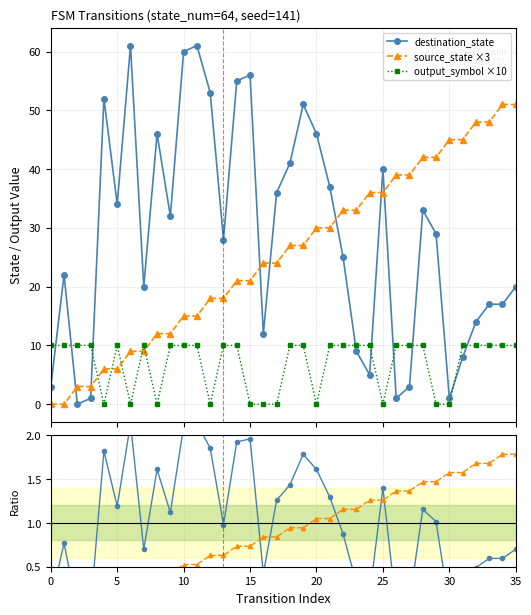

True or false: output_symbol ×10 and destination_state cross at least once.

True